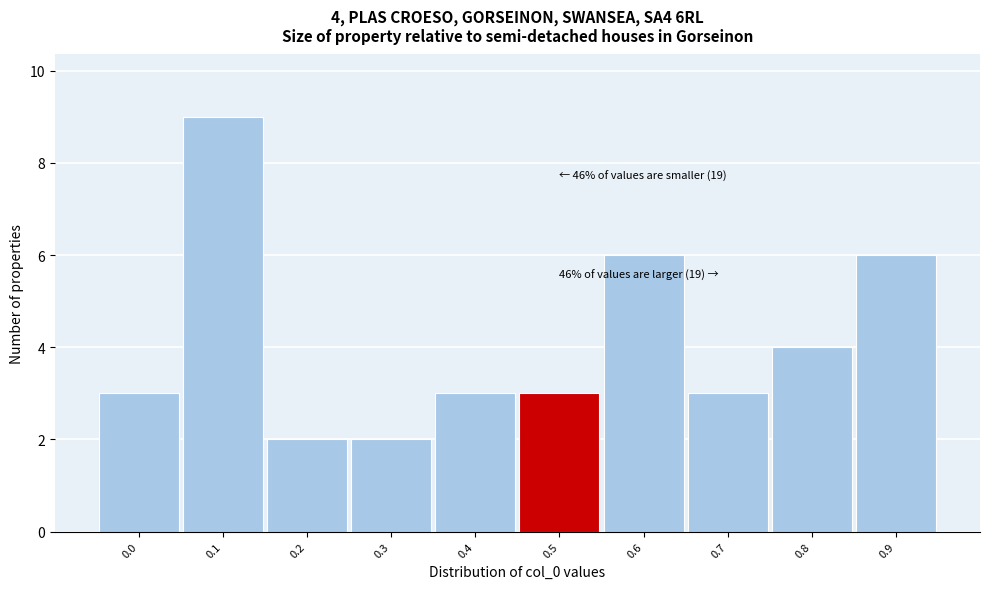

Reading left to right, extract all data points from this chart.

3	9	2	2	3	3	6	3	4	6